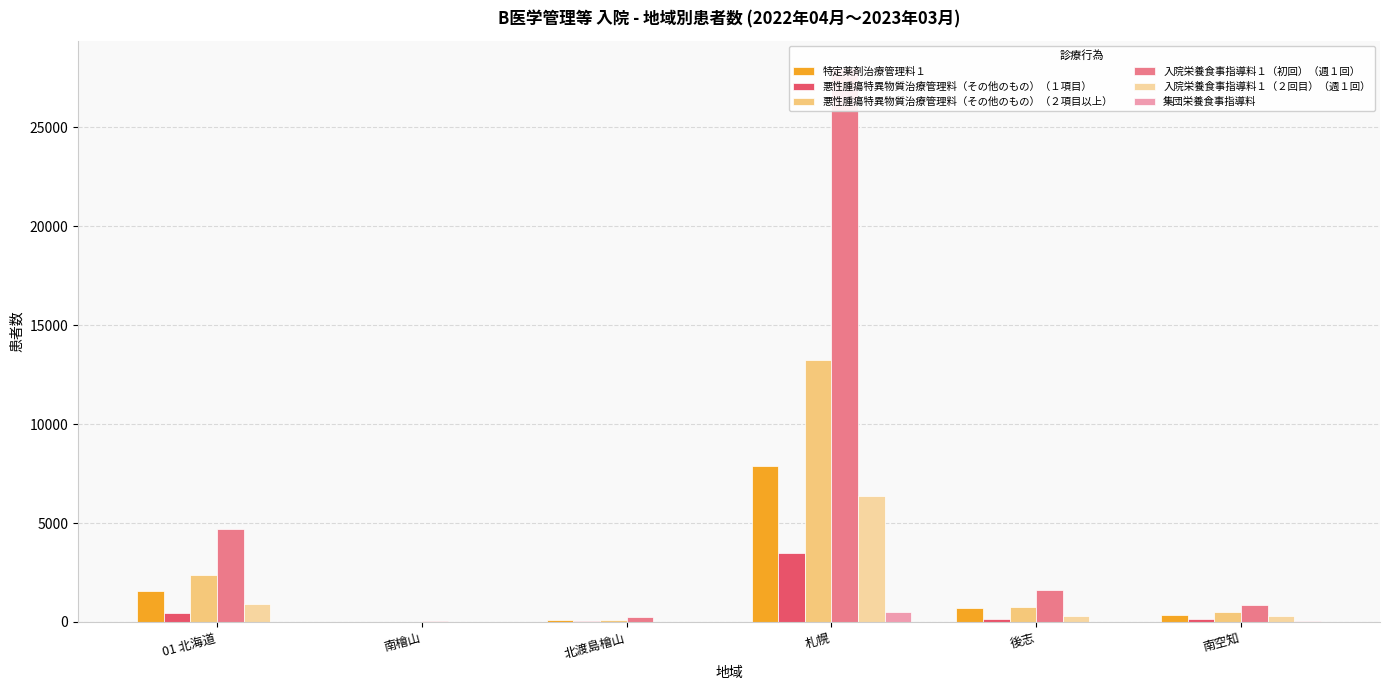

What is the label of the 1st bar from the left?

01 北海道